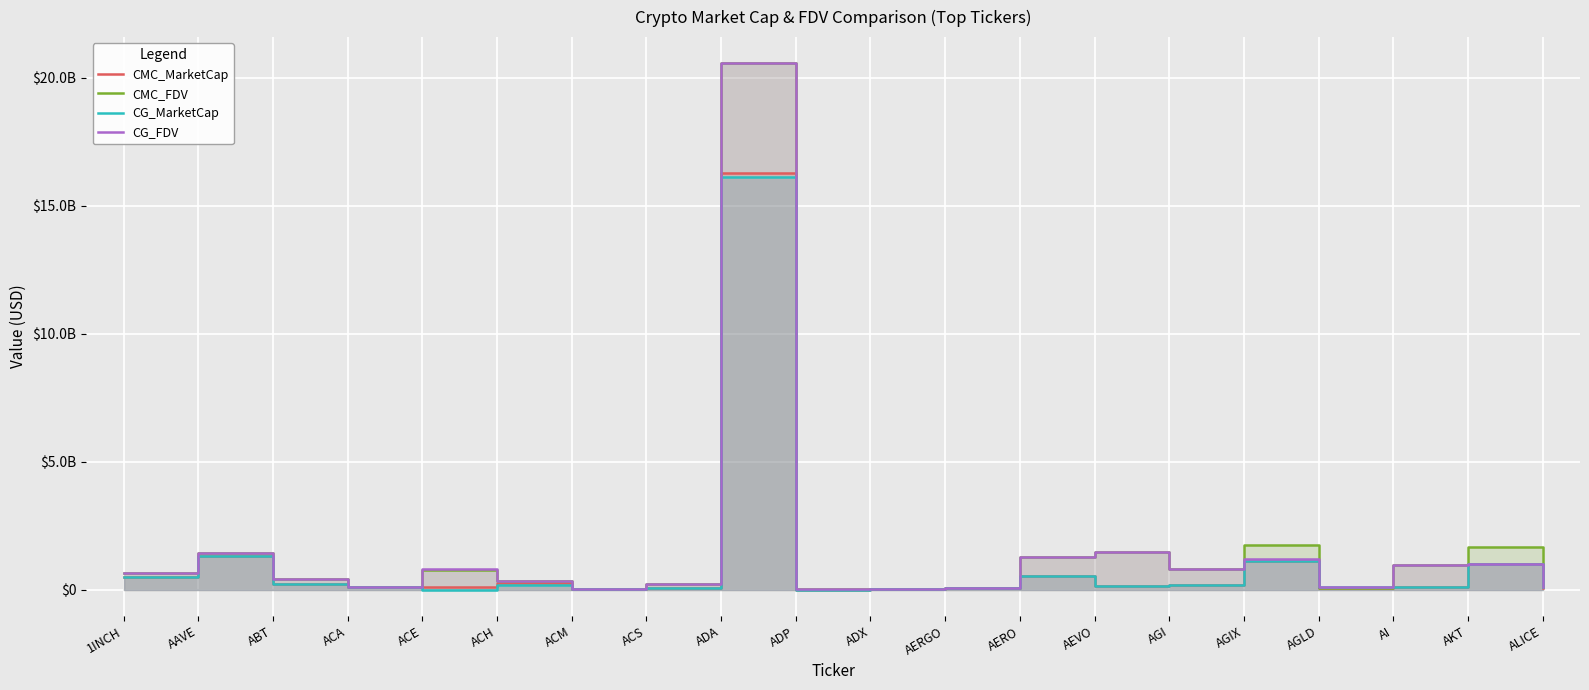

Which series has the largest total across all categories?

CMC_FDV